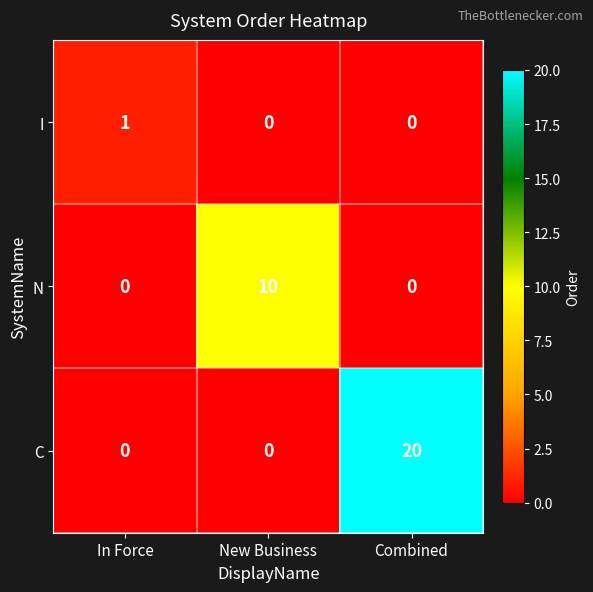

At which category is the sum across all series the highest?

Combined